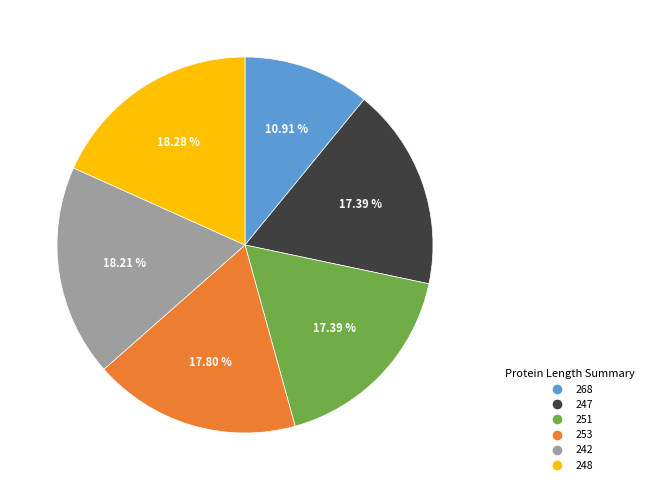

Approximately how many times larger is the value at 242 compared to 247?

1.0